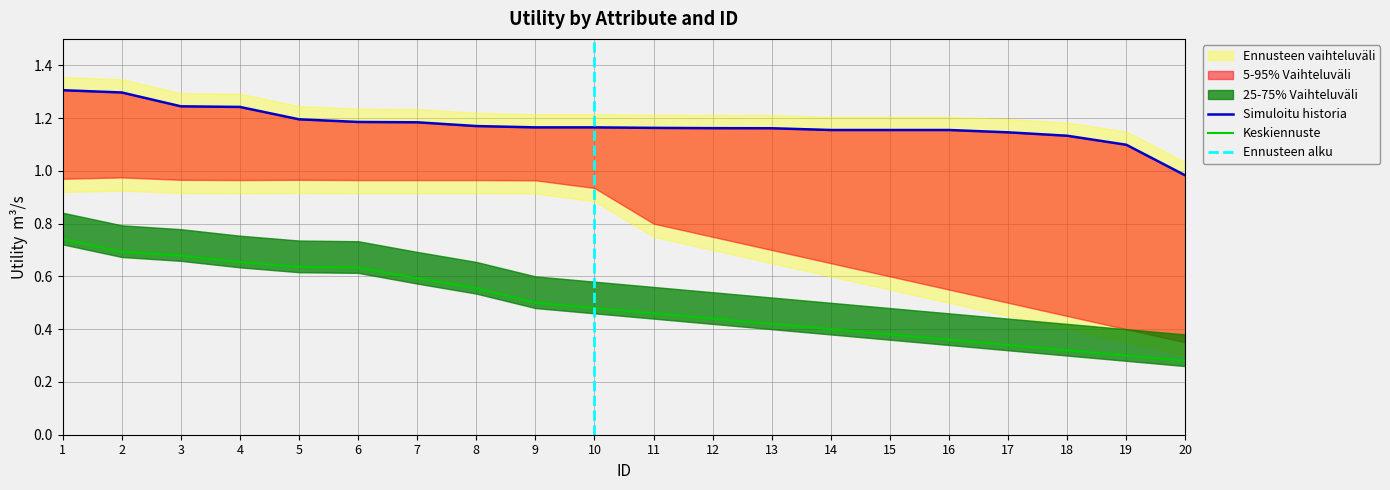

The value of diabetesmed_change at 1 is 0.7. True or false?

True